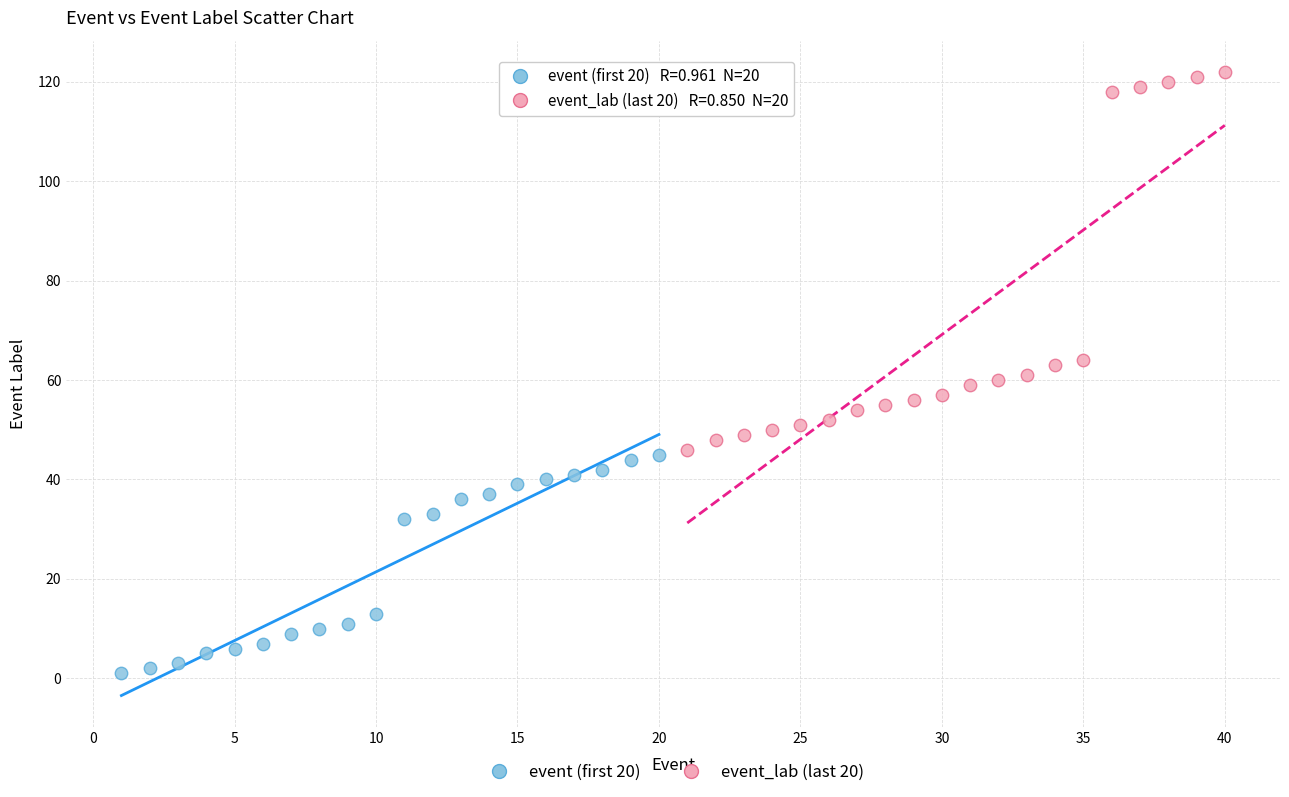

Which series has the widest spread of Y values?

event_lab (last 20)